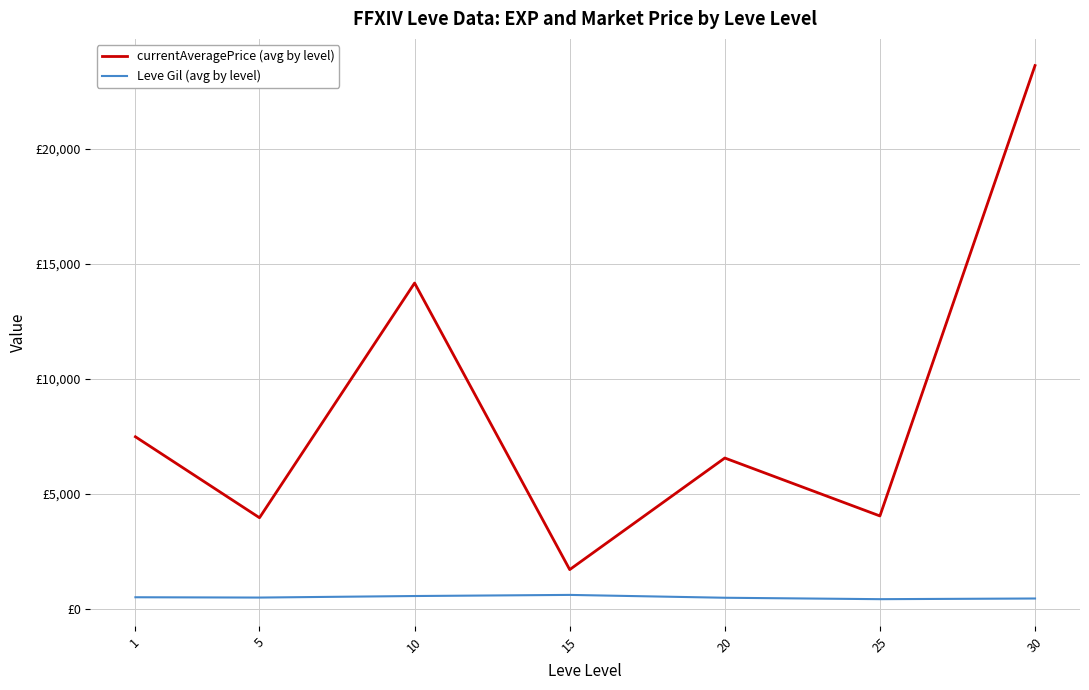

True or false: Leve Gil (avg by level) and currentAveragePrice (avg by level) intersect in this chart.

False